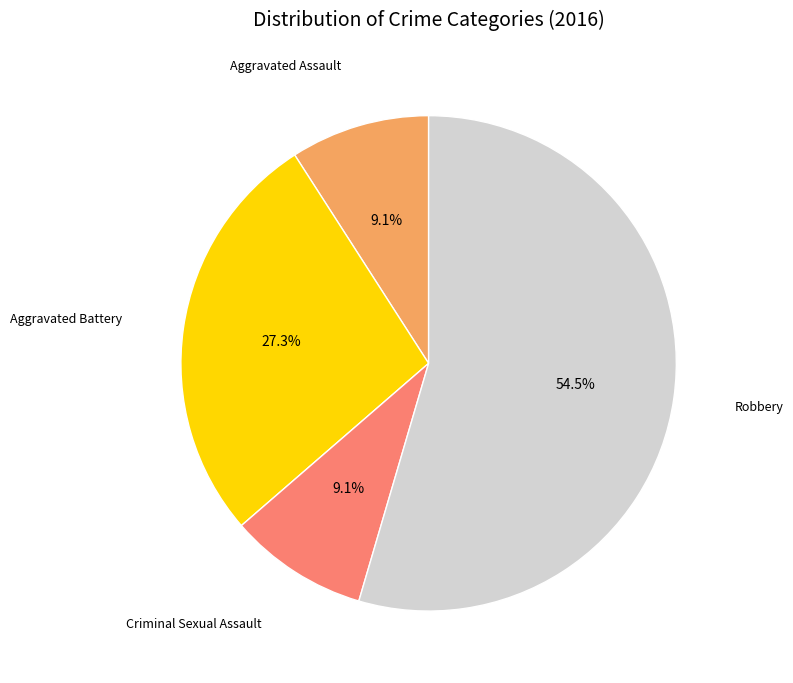

Does any single category account for the majority?

Yes